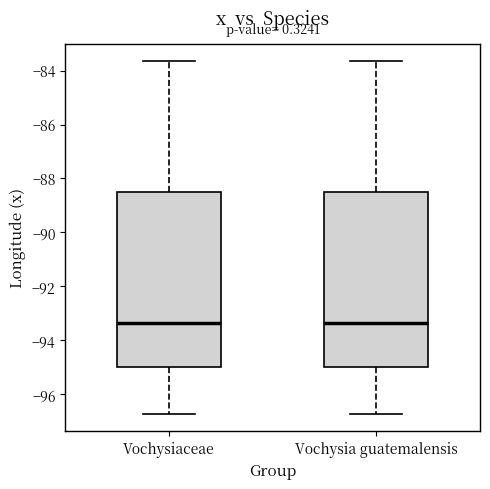

Where is the lower edge of the box for Vochysiaceae on the y-axis? The values are not printed on the chart, so give them approximately, as read against the axis.

-95.0